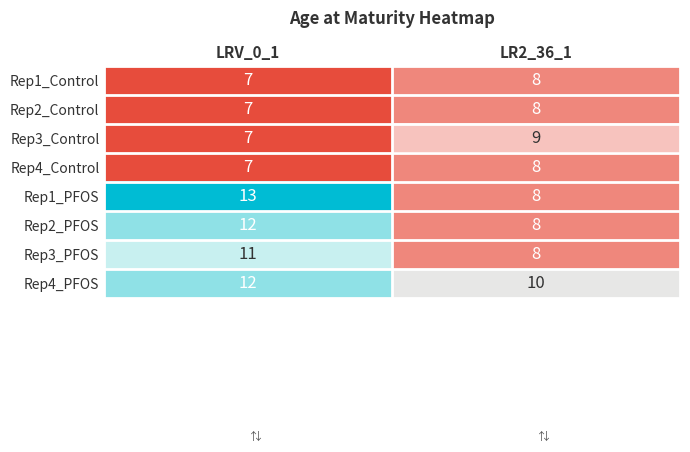

Is it true that Rep1_Control equals 12 at LRV_0_1?

False